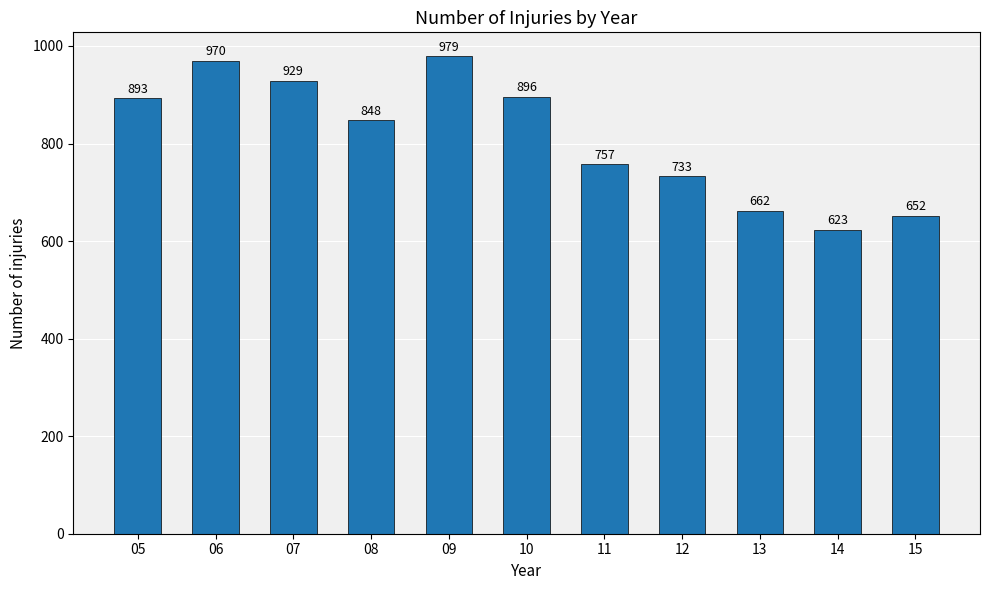

List the labels in order of value, largest first.

09, 06, 07, 10, 05, 08, 11, 12, 13, 15, 14